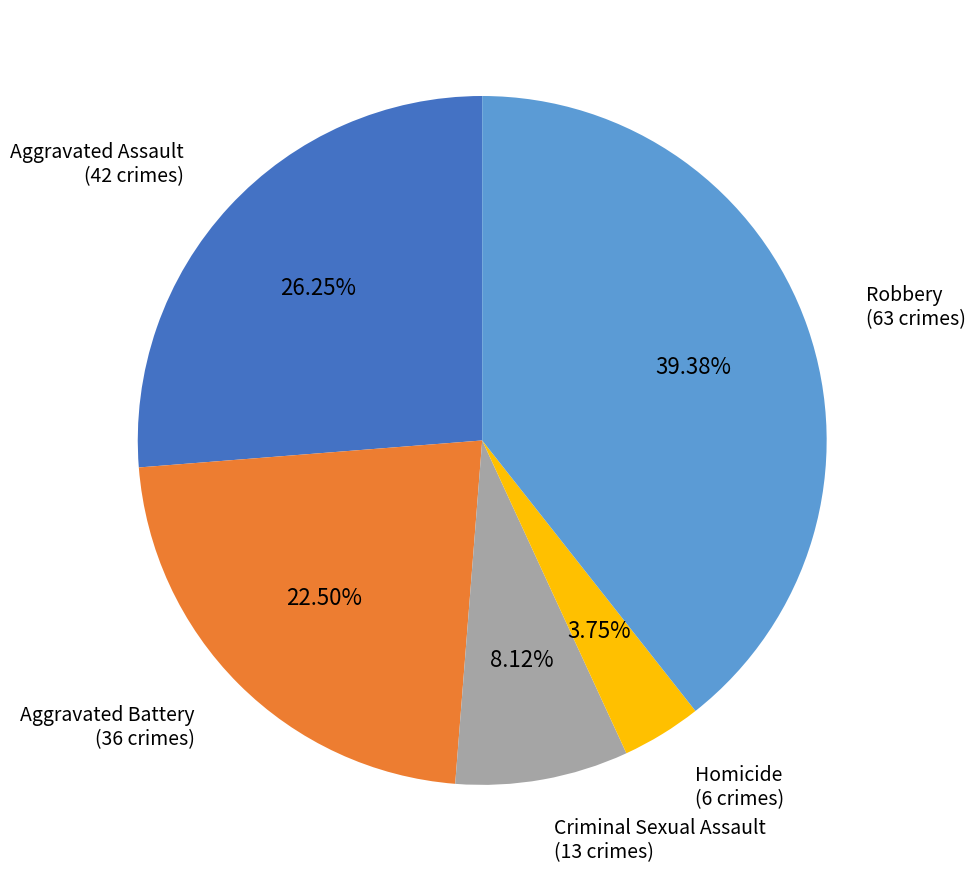

Does any single category account for the majority?

No